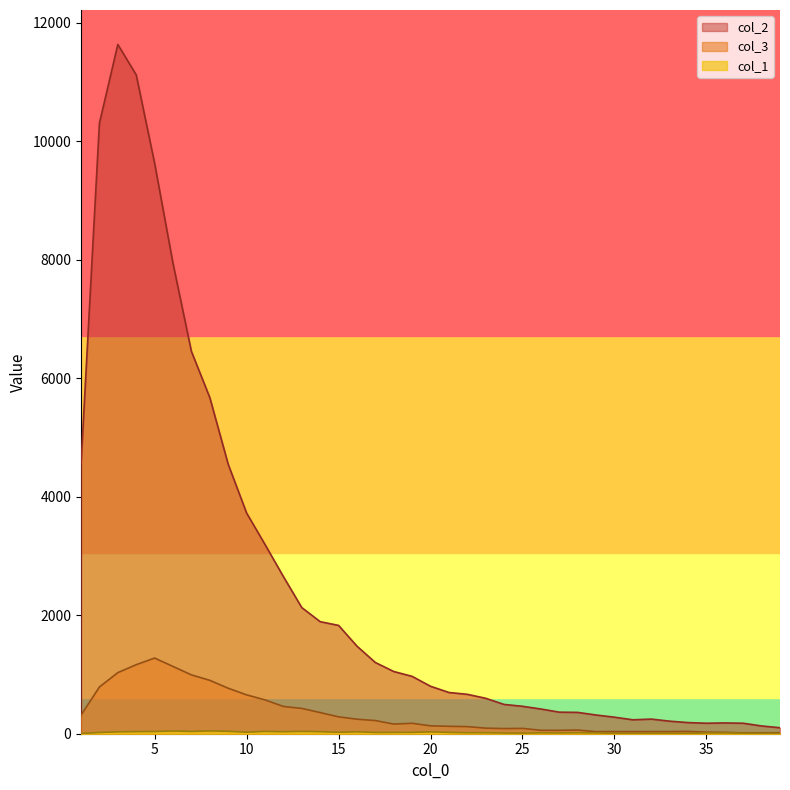

What is the difference between the second highest and second lowest values in the col_1 series?

42